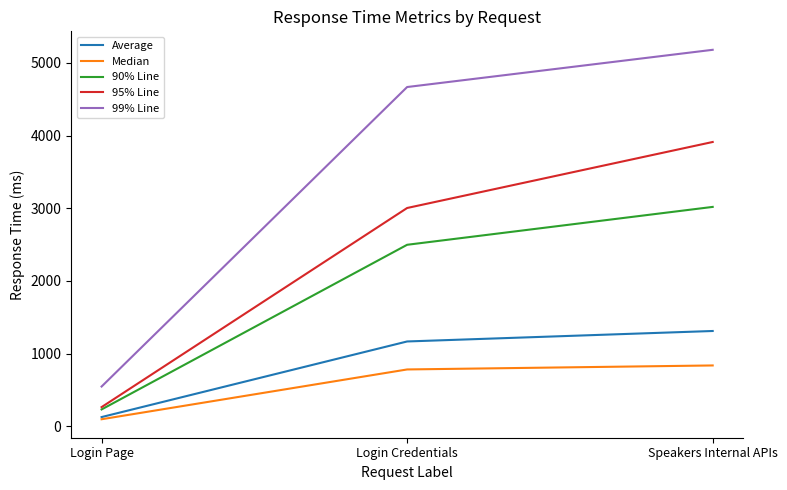

True or false: 95% Line has a value of 265 at Login Page.

True